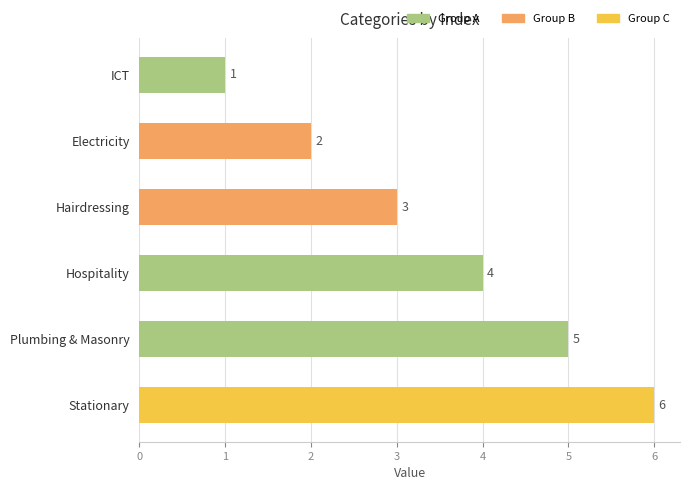

What is the sum of the values at Electricity and Hairdressing?

5